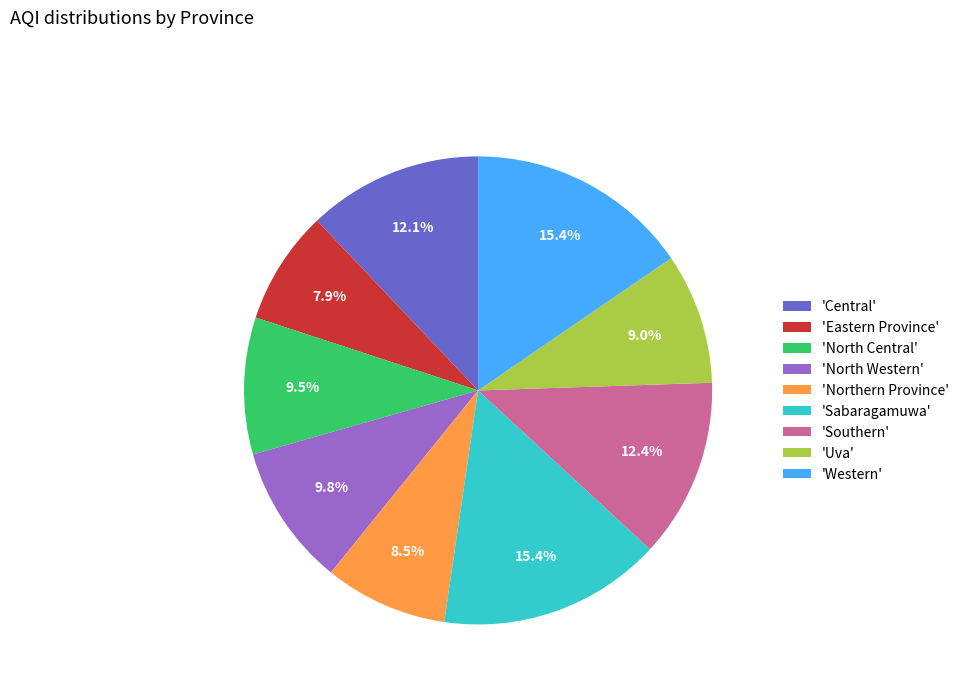

Which slice is the smallest?

'Eastern Province'